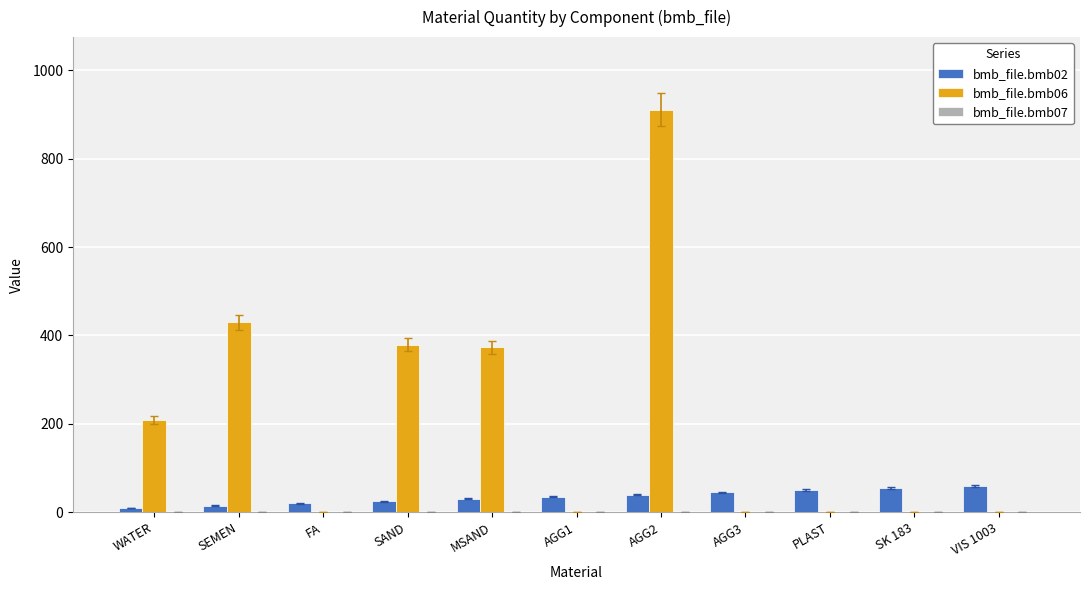

At which category is the sum across all series the highest?

AGG2